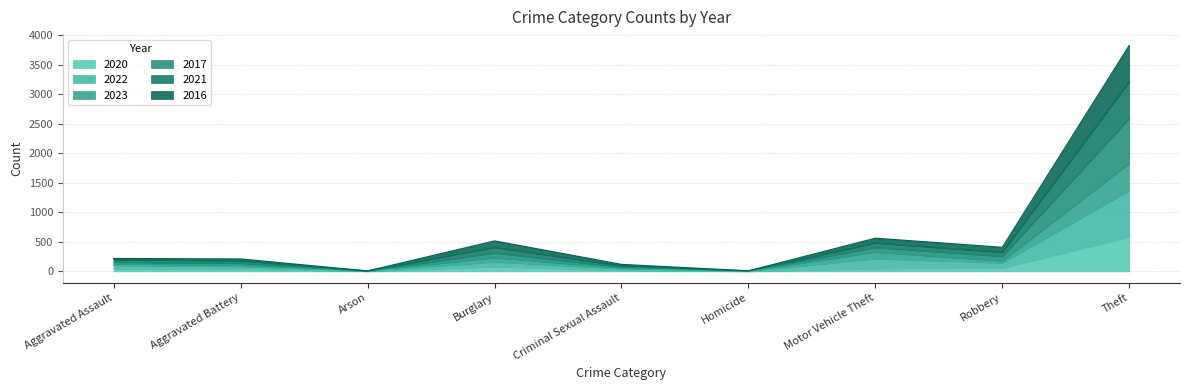

Does the chart have visible grid lines?

Yes